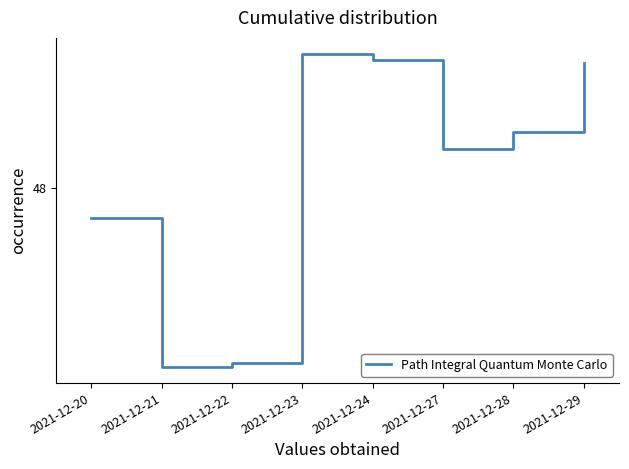

What is the change in value from 2021-12-20 to 2021-12-24?

+1.3